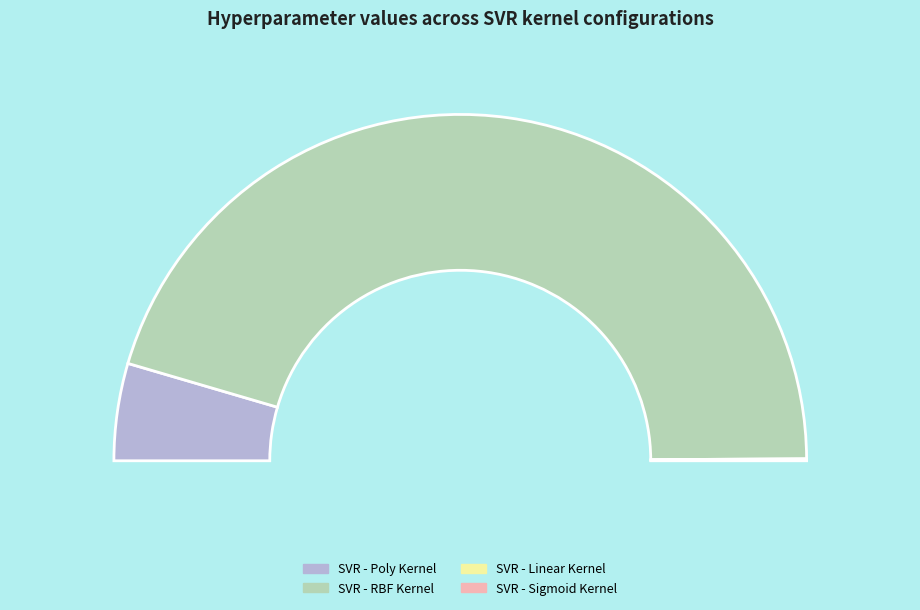

How many slices are in this pie chart?

4